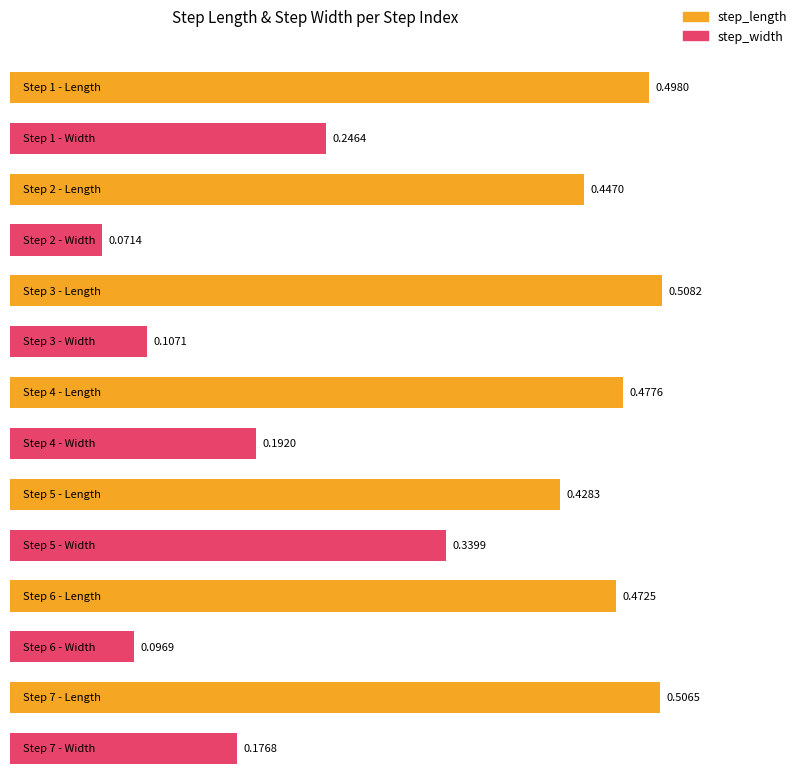

Rank the categories by step_length value from highest to lowest.

3, 7, 1, 4, 6, 2, 5